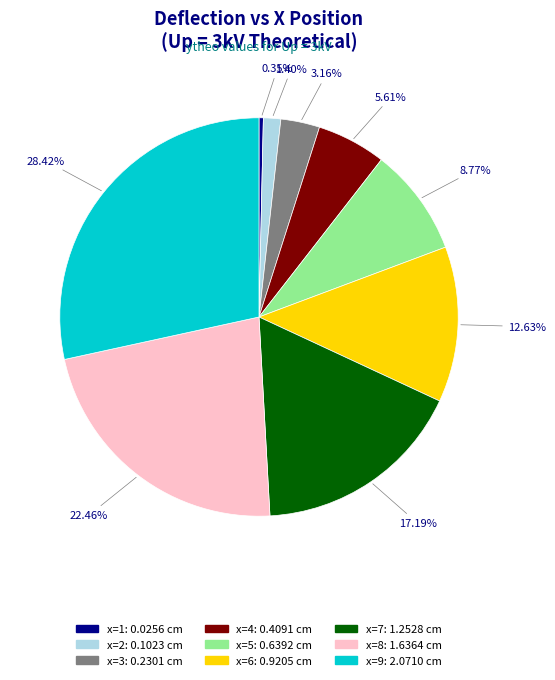

What percentage do x=4 and x=9 together represent?

34.0%